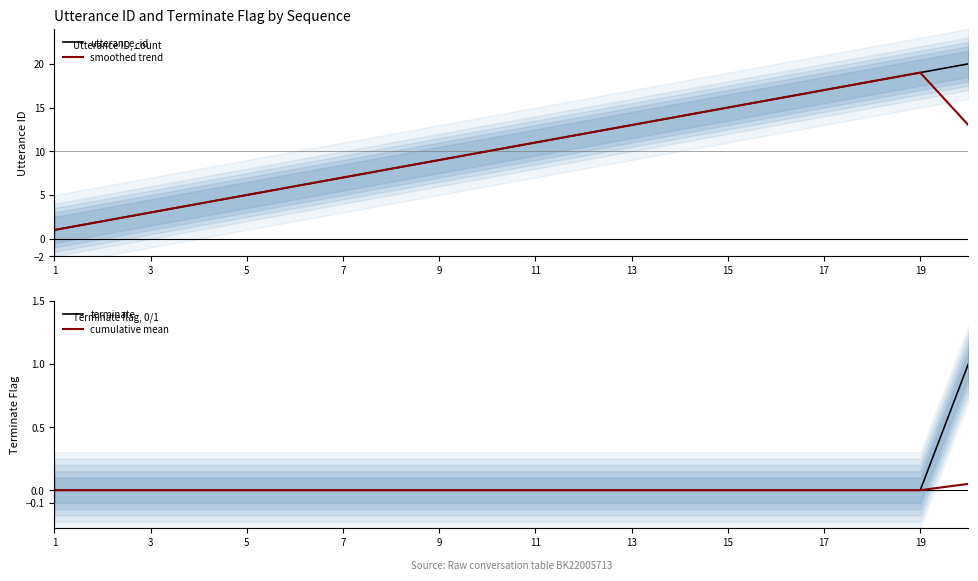

What is the value of the utterance_id point at the 17th from the left?

17.0